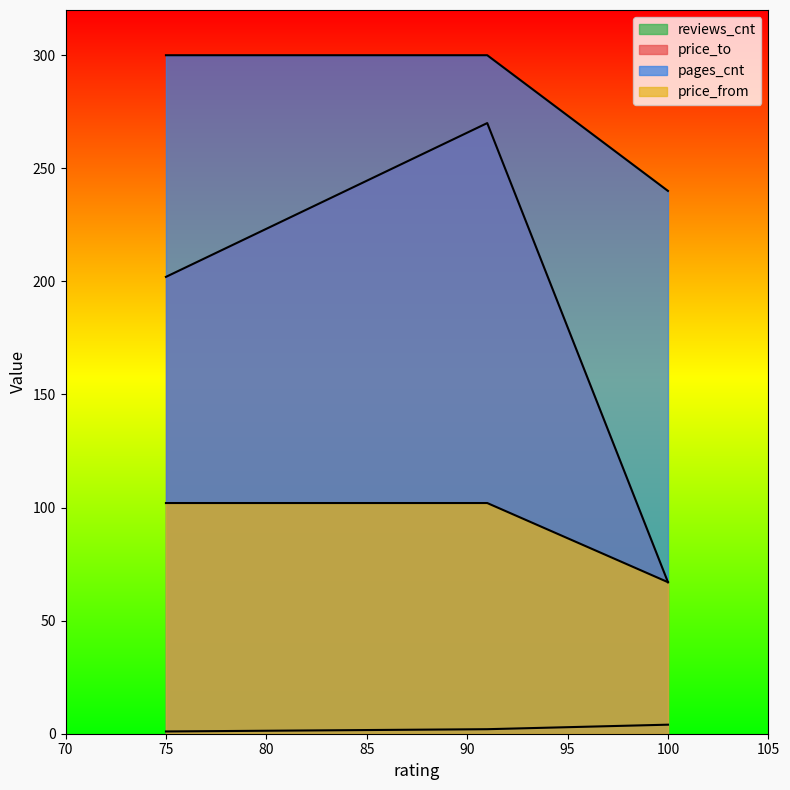

The value of price_from at 100 is 67. True or false?

True